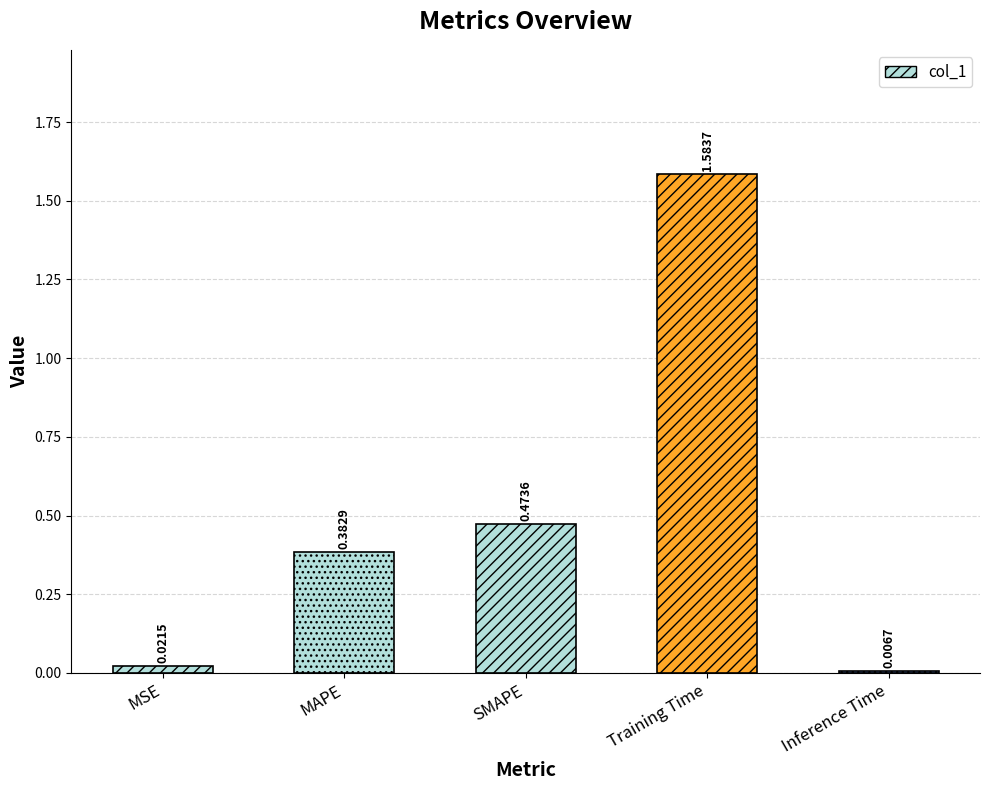

Rank the categories by value from highest to lowest.

Training Time, SMAPE, MAPE, MSE, Inference Time